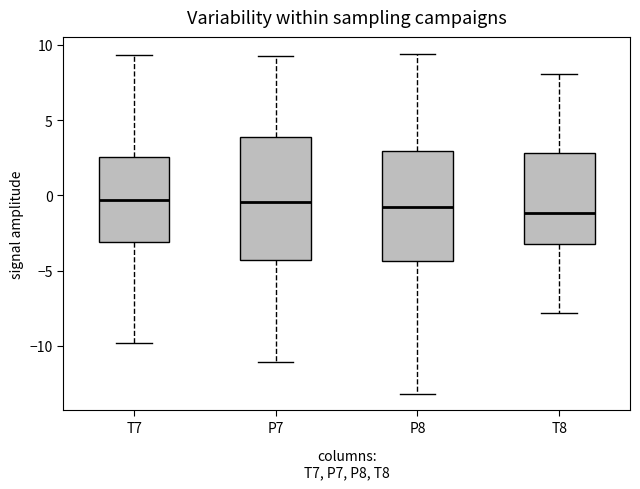

Reading left to right, read every box against the y-axis: the position of its median line, the range the box covers, and the ends of its whiskers. The values are not printed on the chart, so give them approximately, as read against the axis.

T7: median -0.5, box -3.0 to 2.5, whiskers -10.0 to 9.5
P7: median -0.5, box -4.5 to 4.0, whiskers -11.0 to 9.5
P8: median -1.0, box -4.5 to 3.0, whiskers -13.0 to 9.5
T8: median -1.0, box -3.5 to 3.0, whiskers -8.0 to 8.0